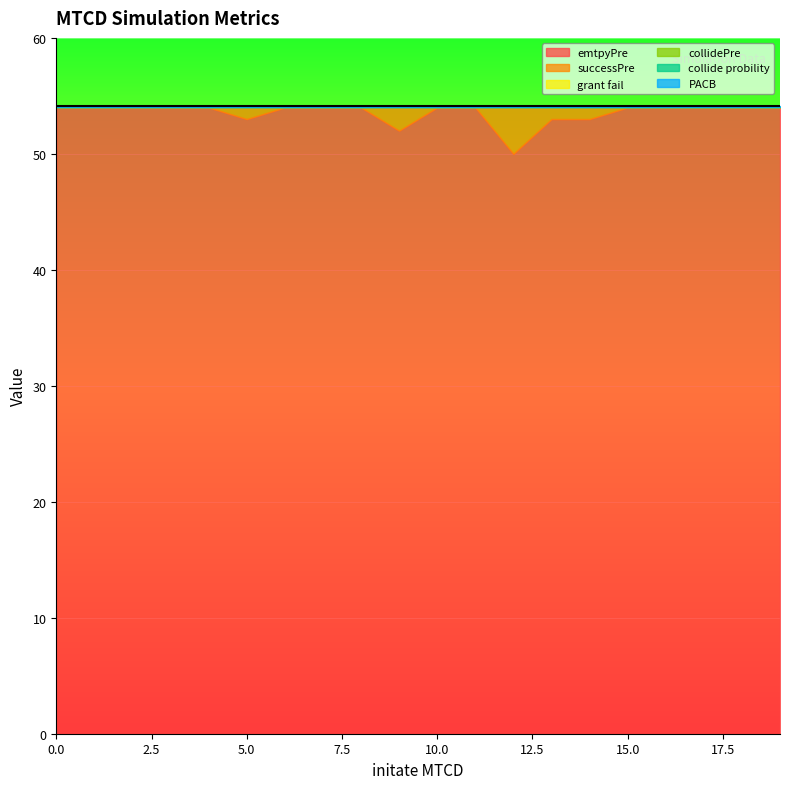

What is the total value across all series at 9?

54.1